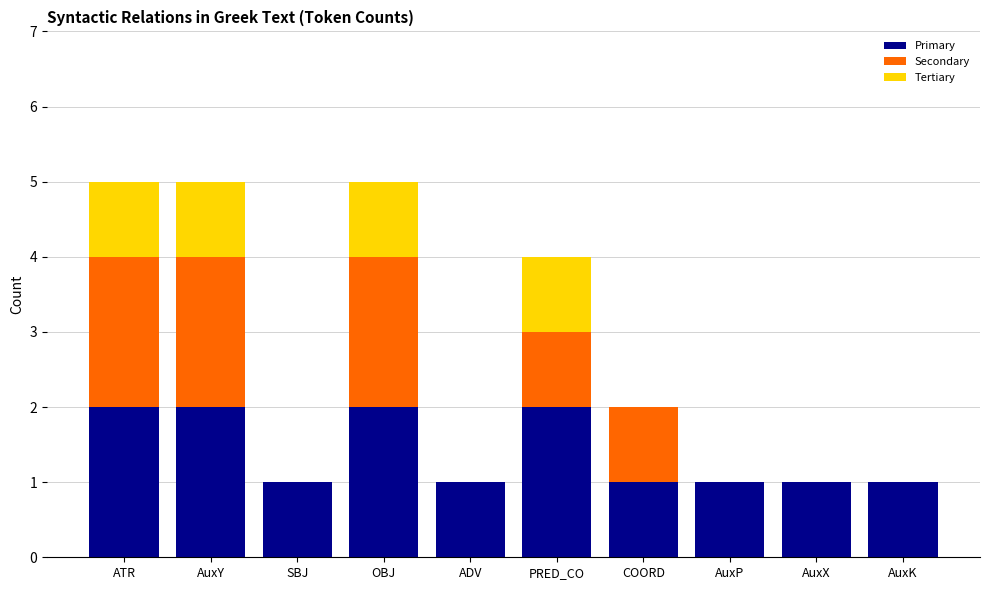

Are the bars grouped side by side (vs. stacked)?

No